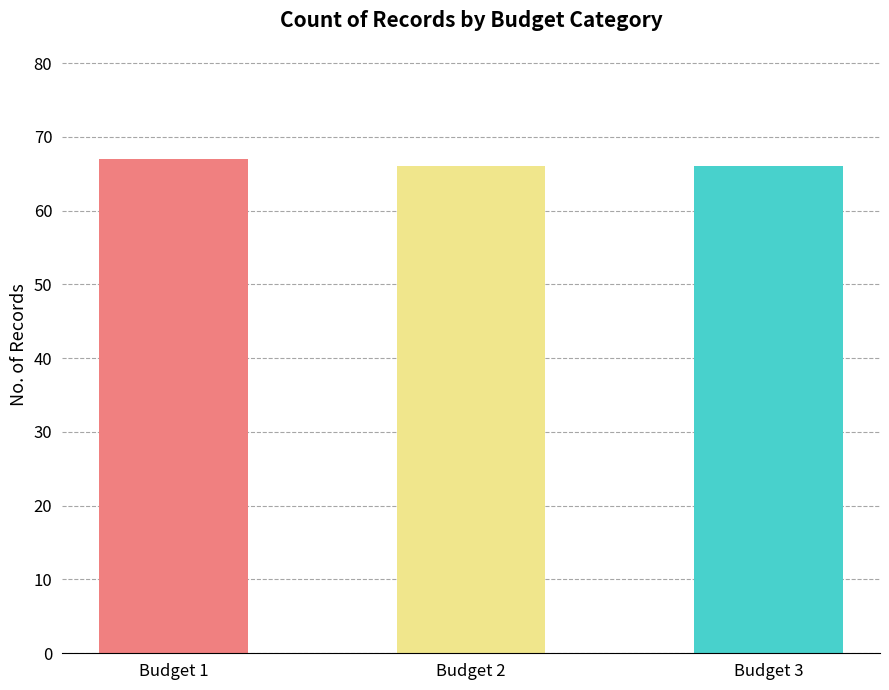

Which has a higher value, Budget 3 or Budget 1?

Budget 1